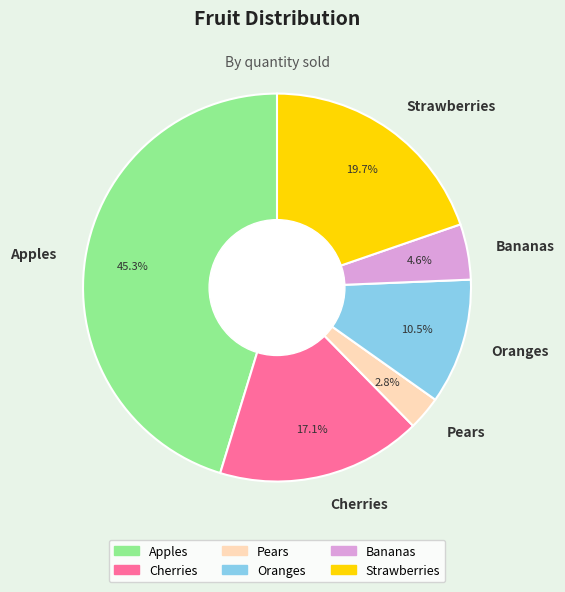

What percentage is the Cherries slice, to the nearest percent?

17%